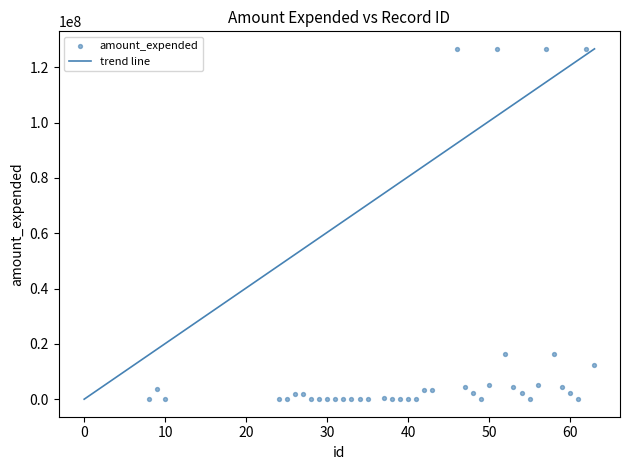

What is the range of X values (max minus min)?

55